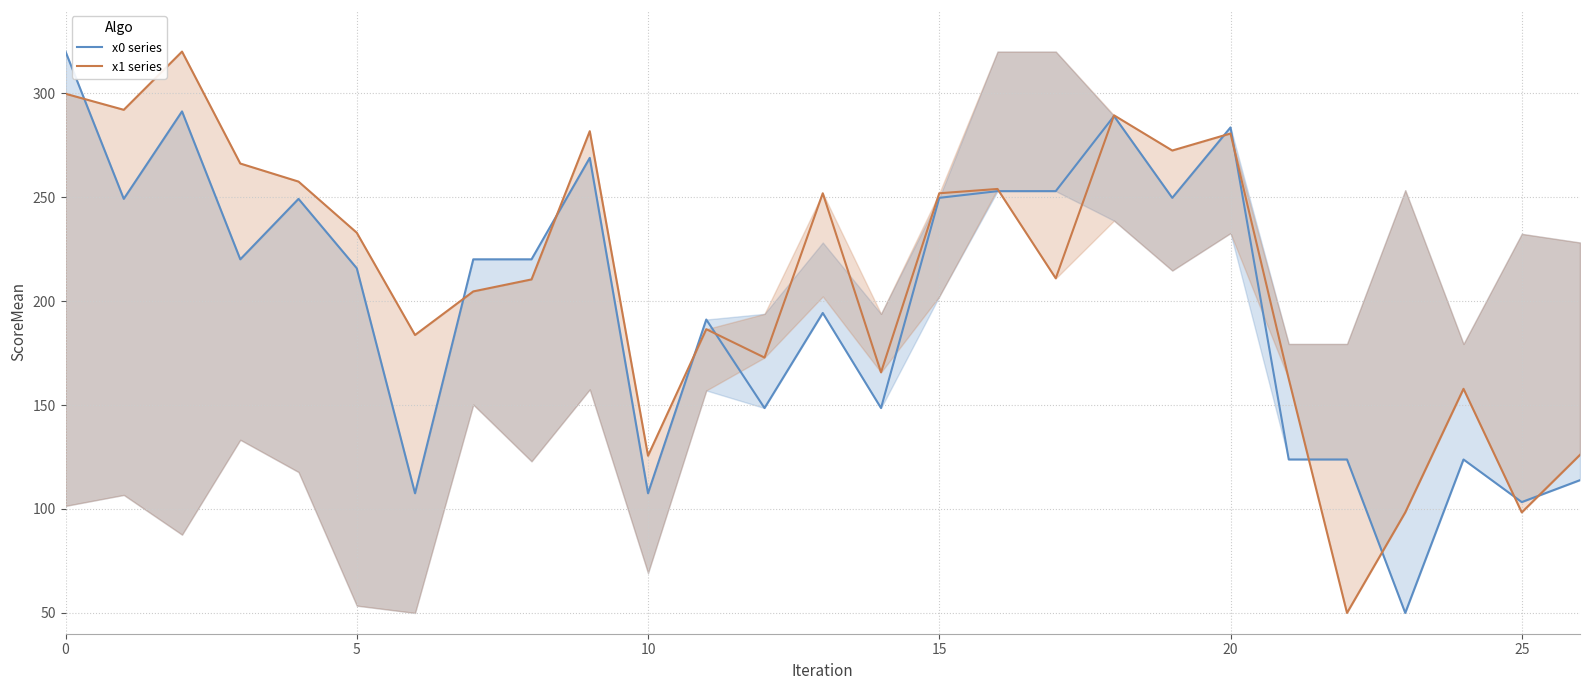

What is the difference between the maximum and minimum values in the x1 series series?

270.0